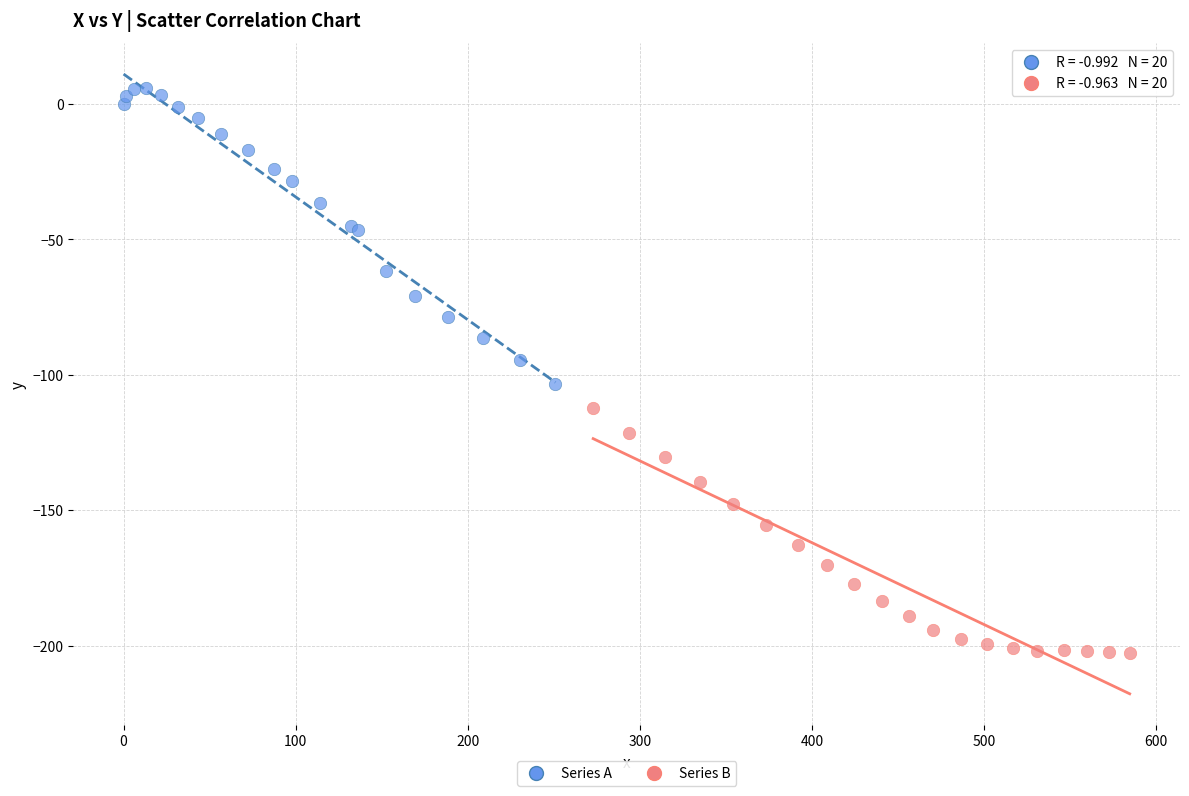

Which series contains the highest Y value?

Series A